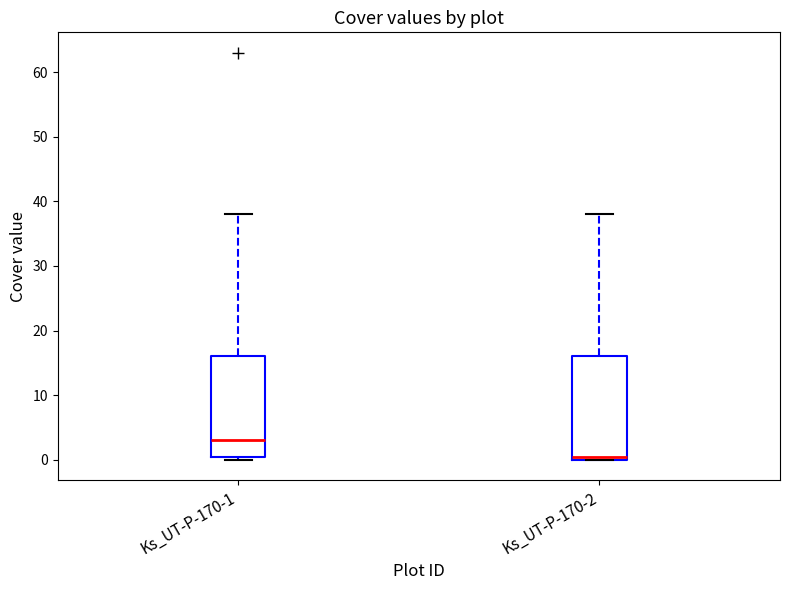

Reading left to right, transcribe this box plot: for each box, give where its median line is, the range the box spans, and where its two whiskers end, as read against the y-axis. The values are not printed on the chart, so give them approximately, as read against the axis.

Ks_UT-P-170-1: median 3, box 1 to 16, whiskers 0 to 38
Ks_UT-P-170-2: median 1, box 0 to 16, whiskers 0 to 38